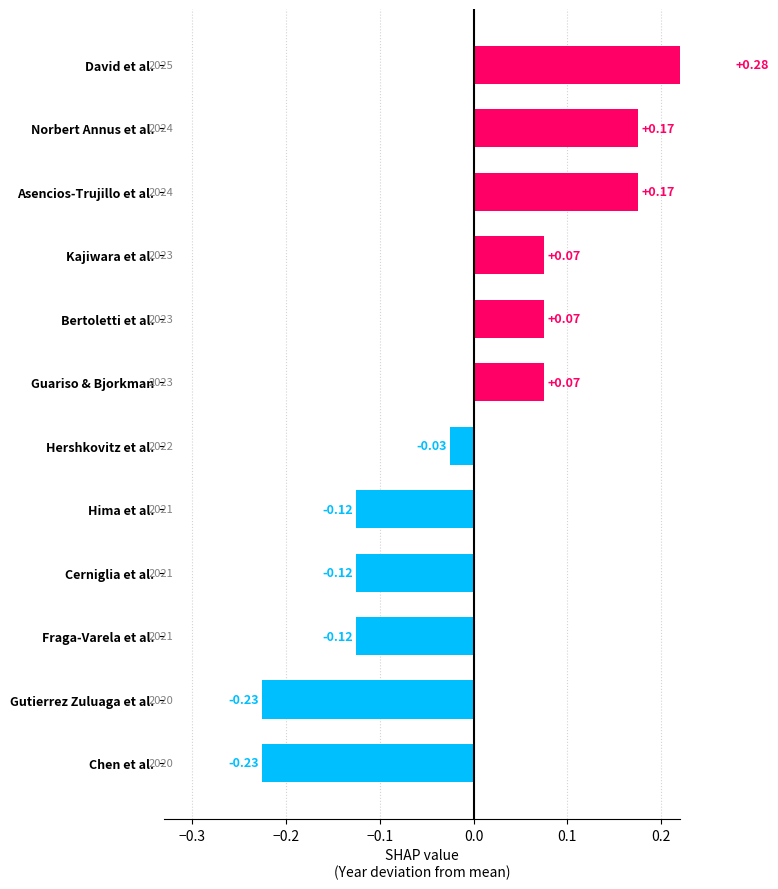

How many data points does each series have?

12